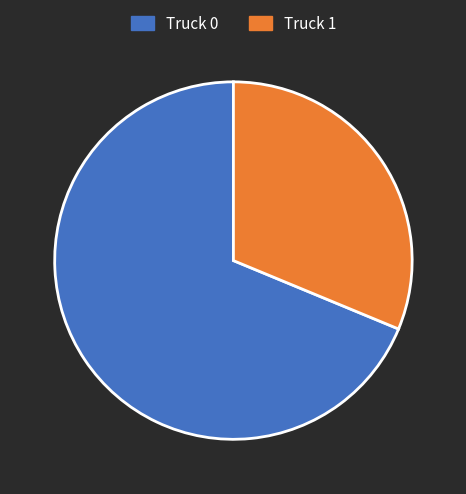

Which category has the smallest portion of the pie?

Truck 1